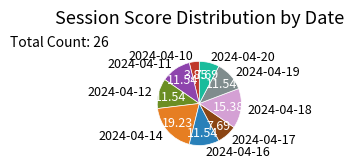

Do 2024-04-20 and 2024-04-10 together represent more than half of the pie?

No